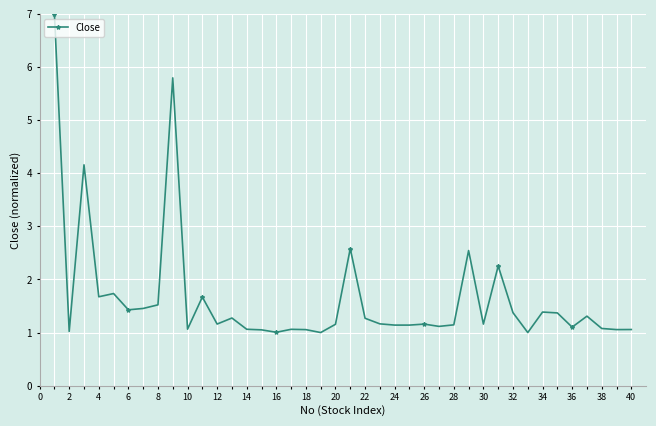

What is the value of the 19th point from the left?

1.0